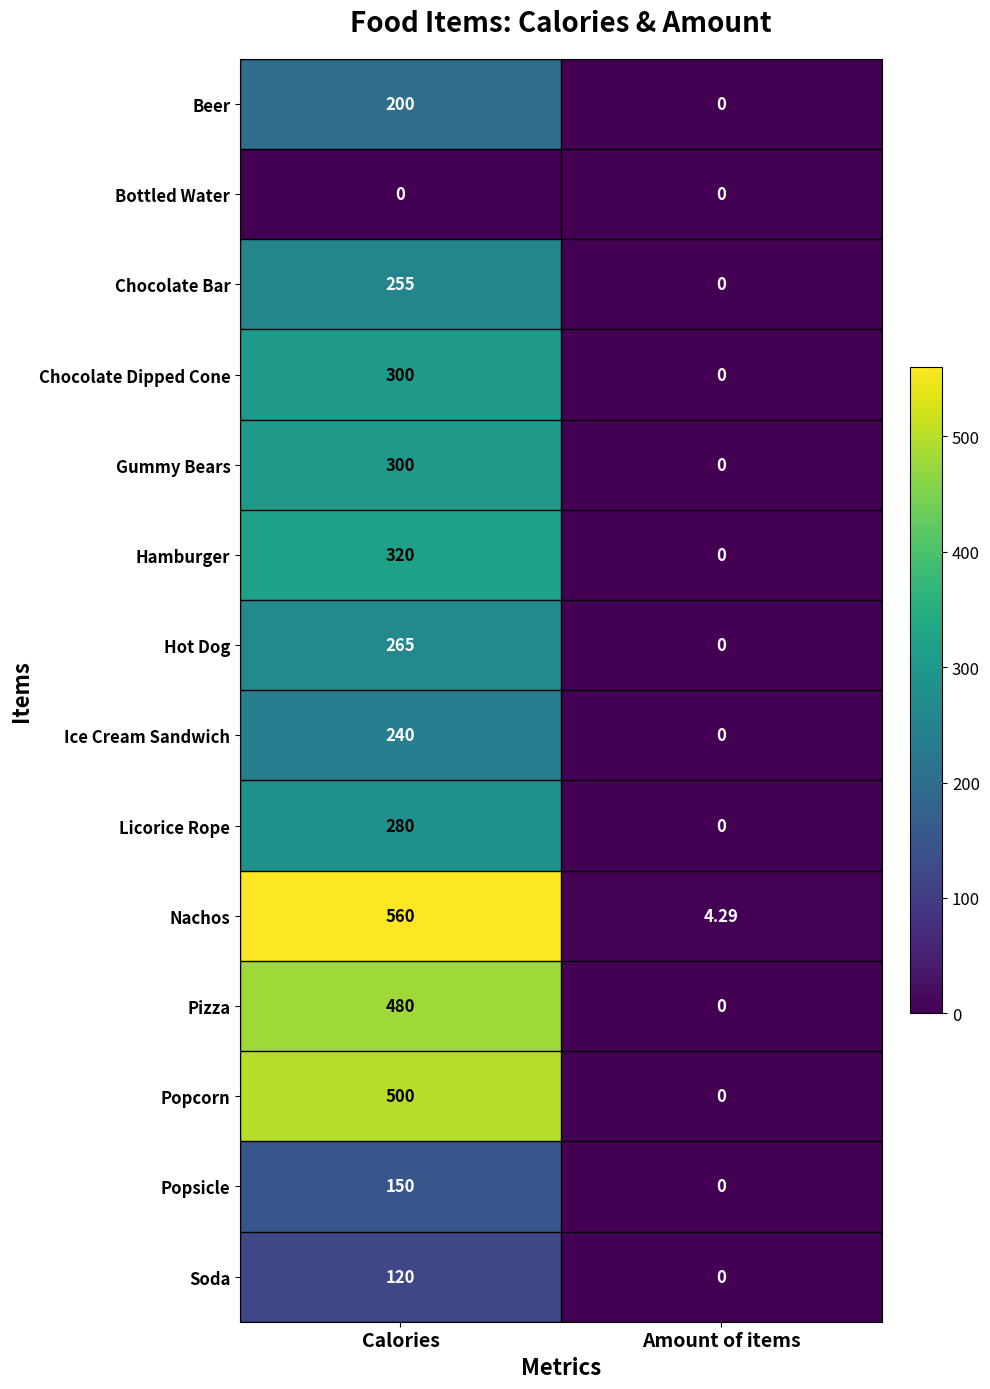

At which category is the sum across all series the highest?

Calories